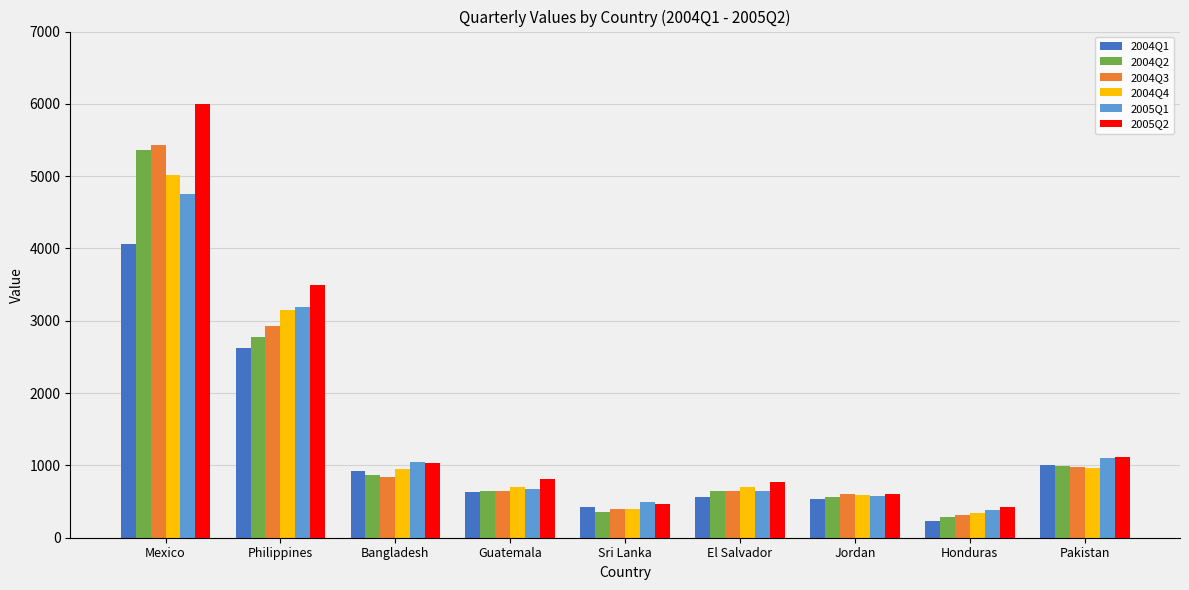

At which label is 2004Q3 closest to 2869?

Philippines